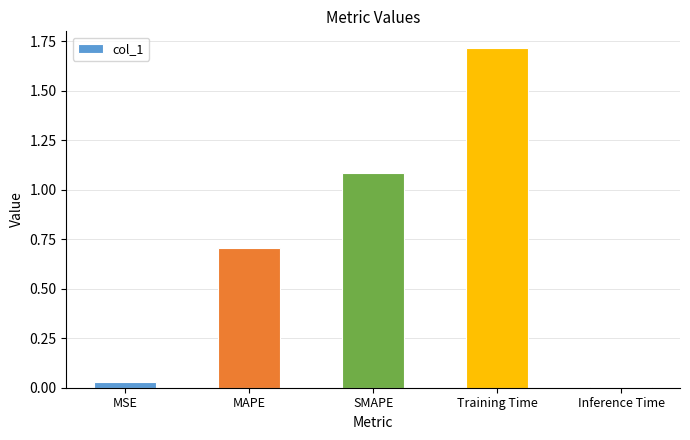

Read the value at Training Time.

1.7